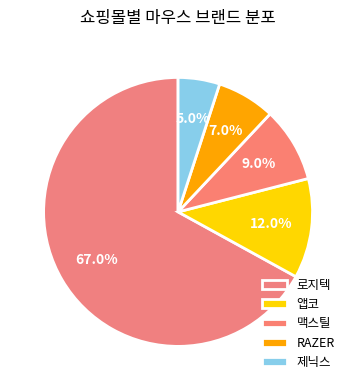

What is the smallest slice in the pie chart?

제닉스